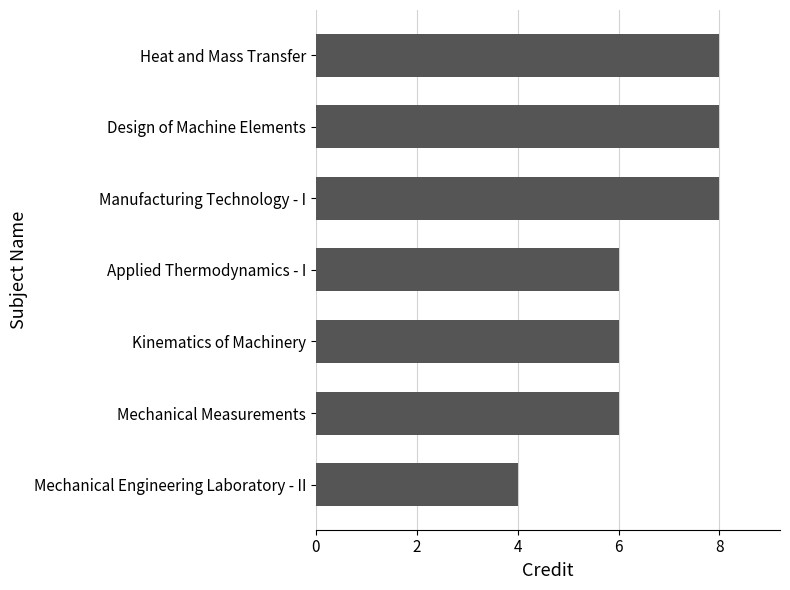

What is the smallest value displayed?

4